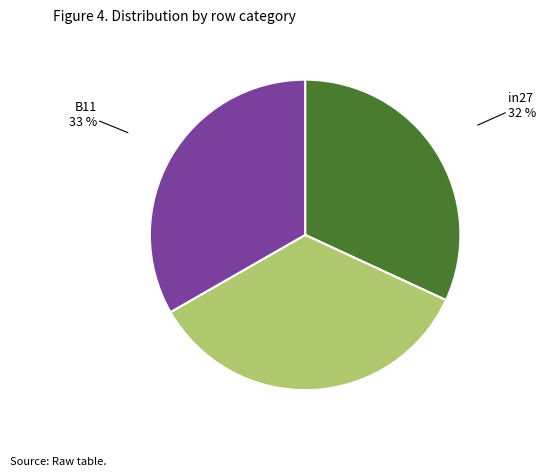

Count the number of slices in the pie.

3